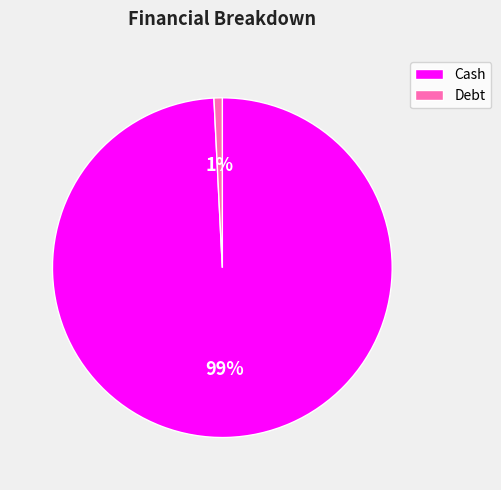

What percentage is the Cash slice, to the nearest percent?

99%